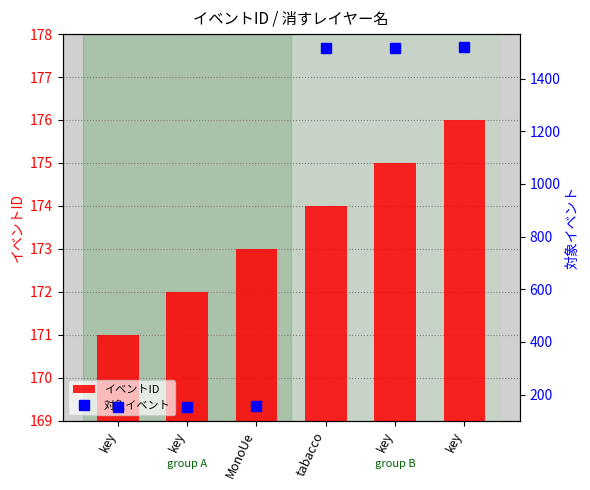

Is it true that 対象イベント equals 76 at MonoUe?

False